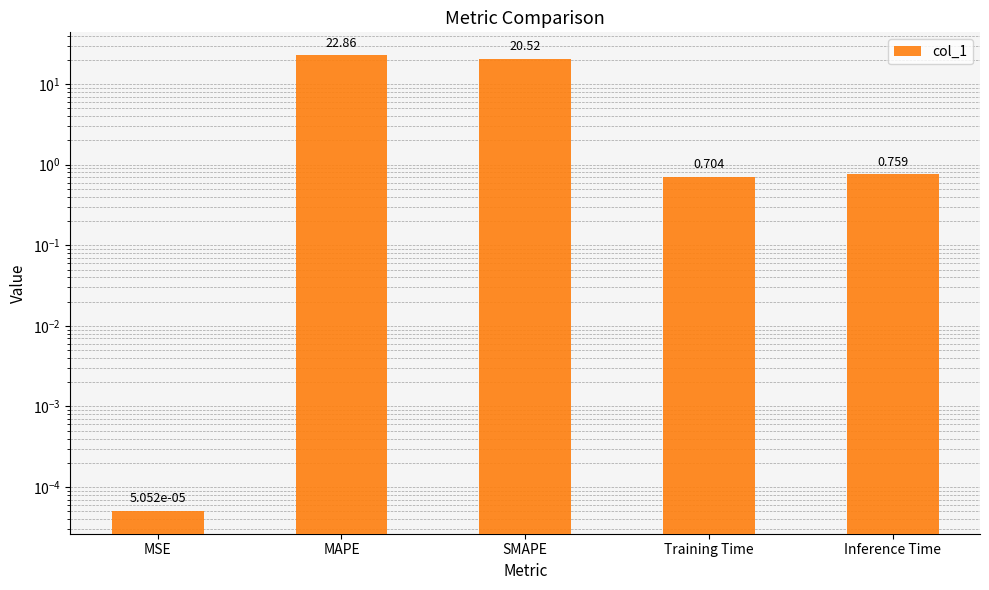

What is the sum of the values at Training Time and MAPE?

23.6